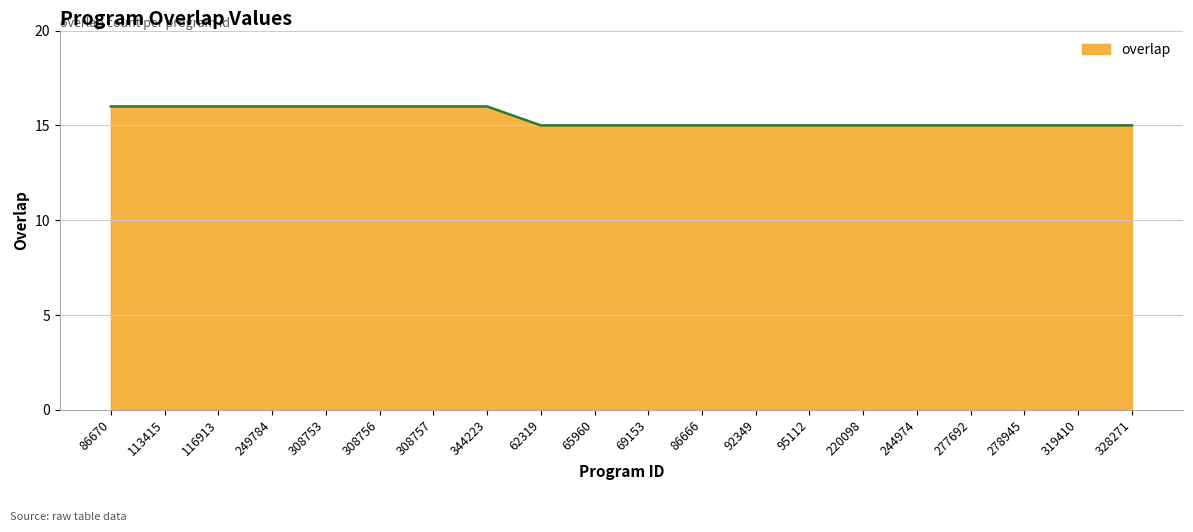

What is the difference between the second highest and minimum values?

1